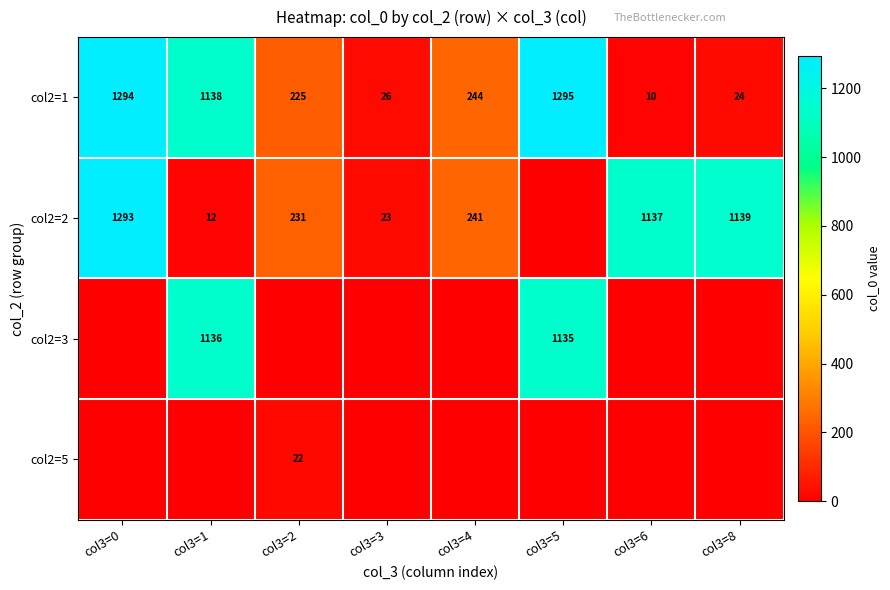

At which category does the chart reach its minimum across all series?

col3=5